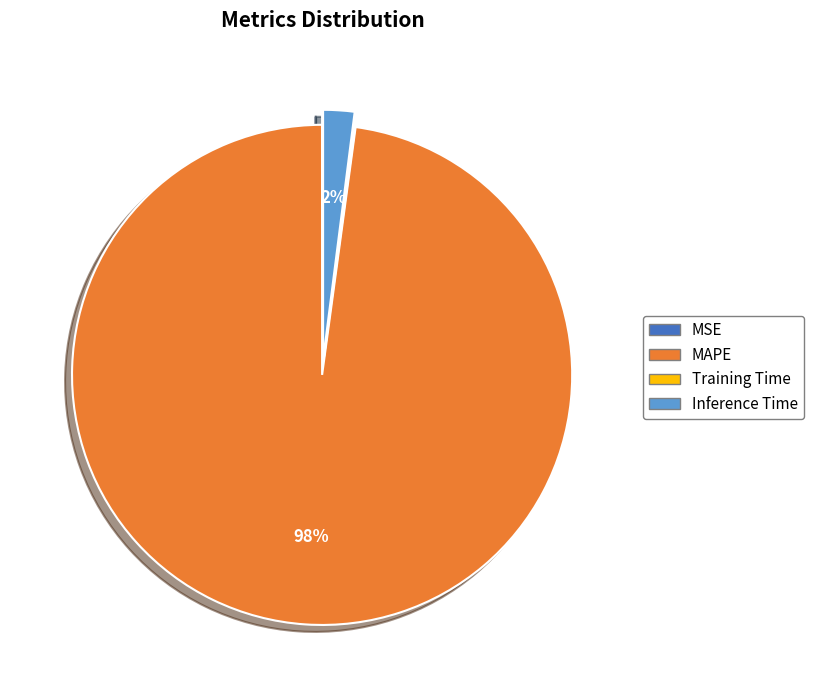

Do MAPE and Inference Time together represent more than half of the pie?

Yes